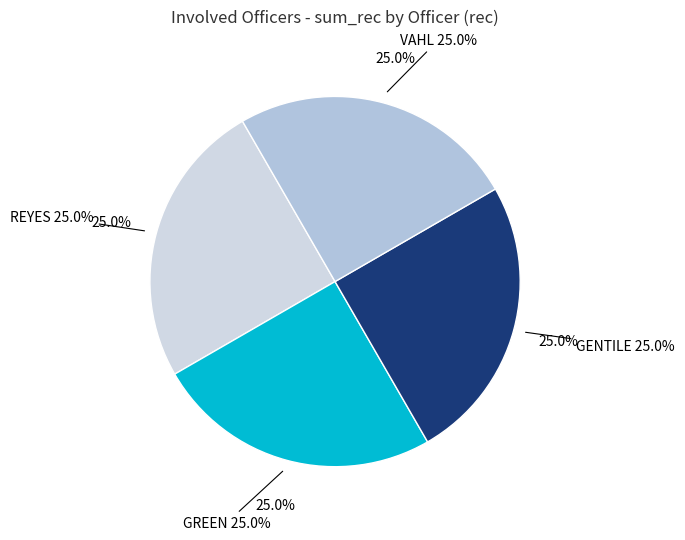

How many segments does this pie chart have?

4